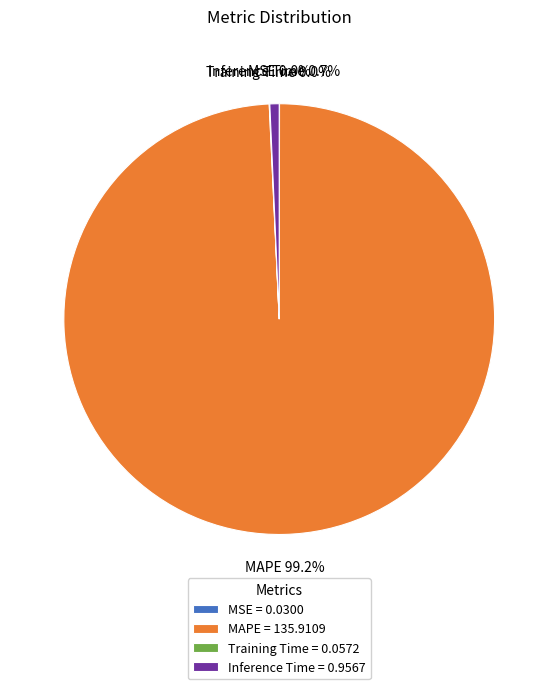

How much of the chart is everything except Inference Time = 0.9567?

99.3%